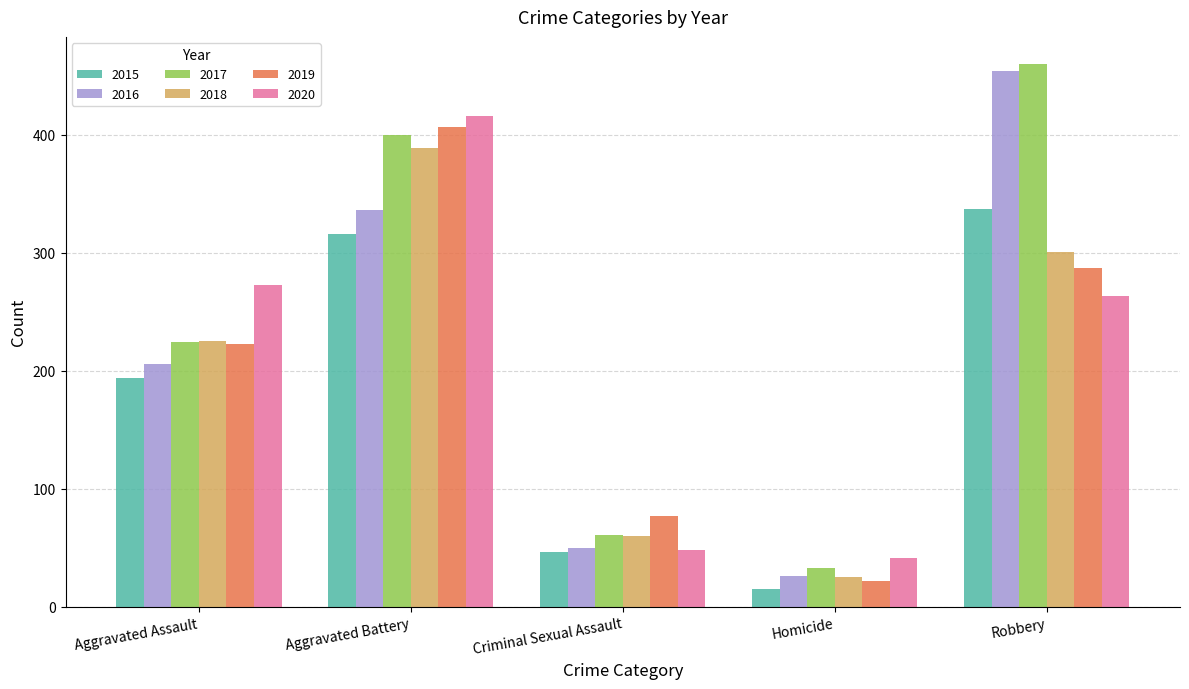

Which series changed the most between Aggravated Battery and Robbery?

2020